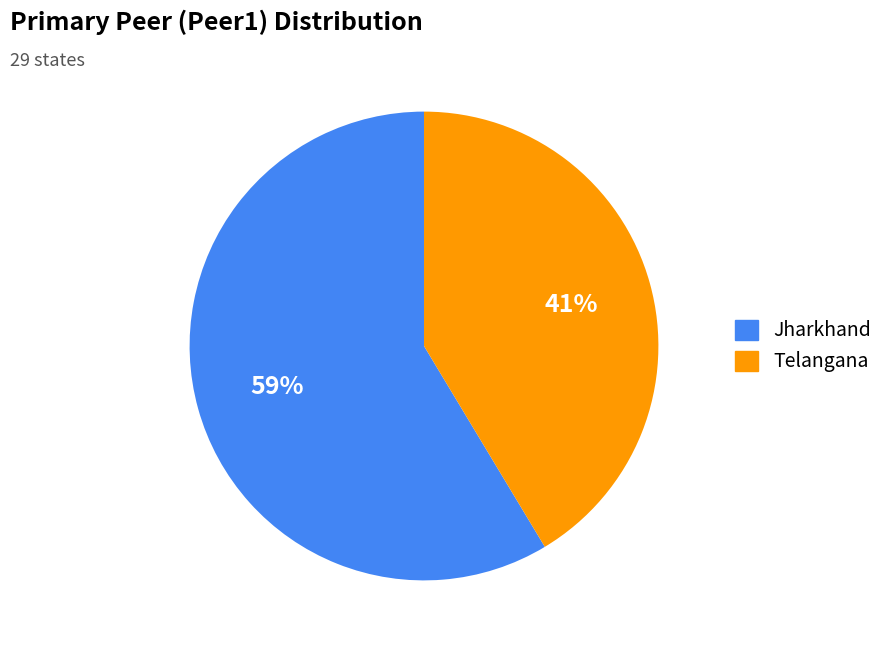

To the nearest percent, what percentage of the pie is Telangana?

41%